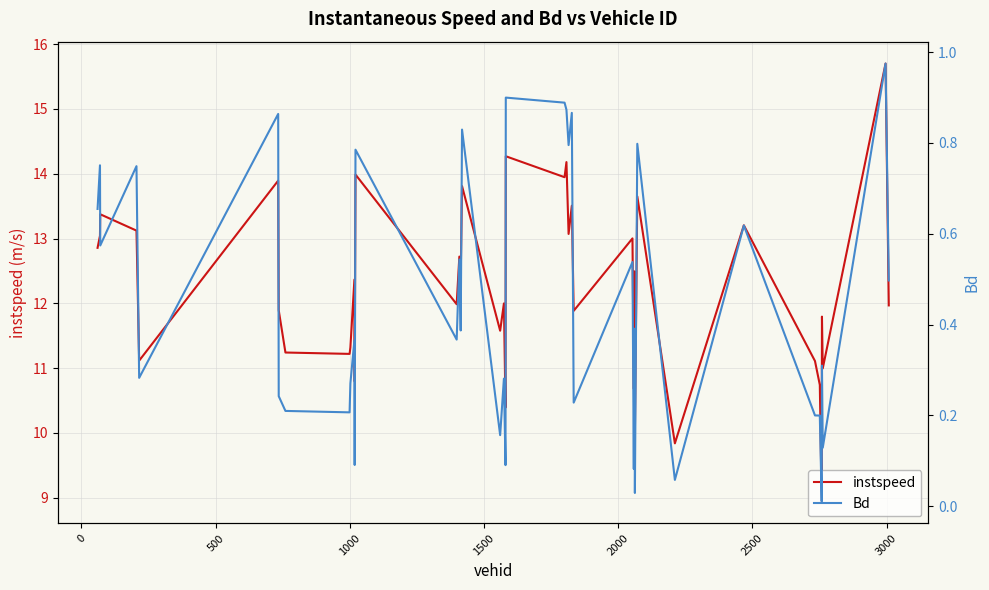

What is the highest value of the instspeed series?

15.7